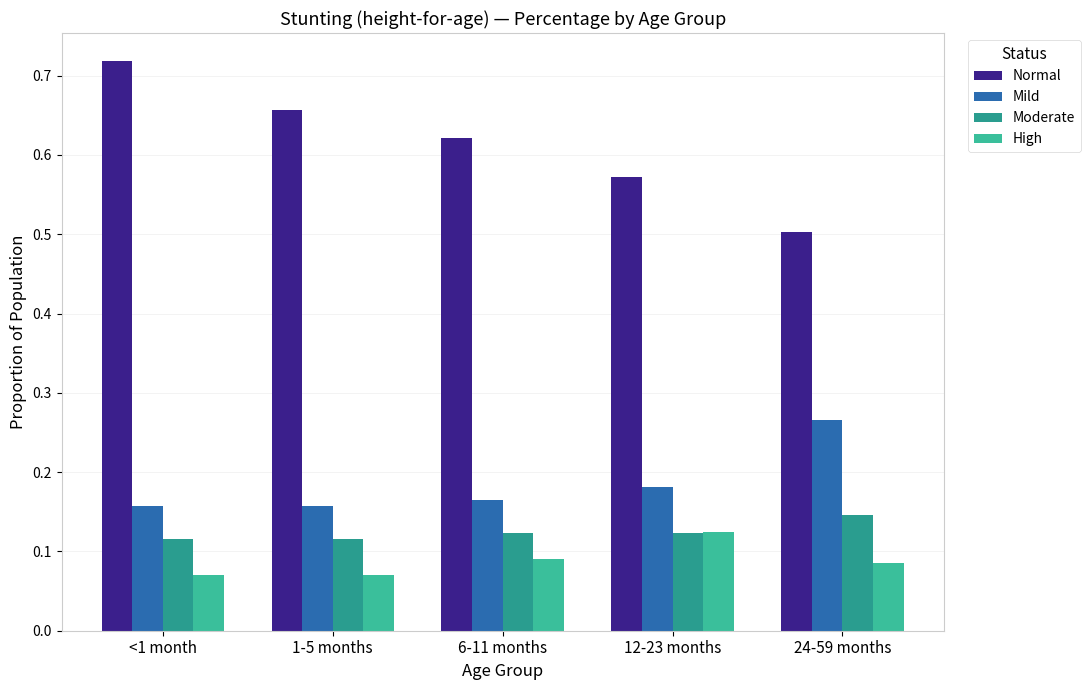

What is the label of the 4th bar from the right?

1-5 months